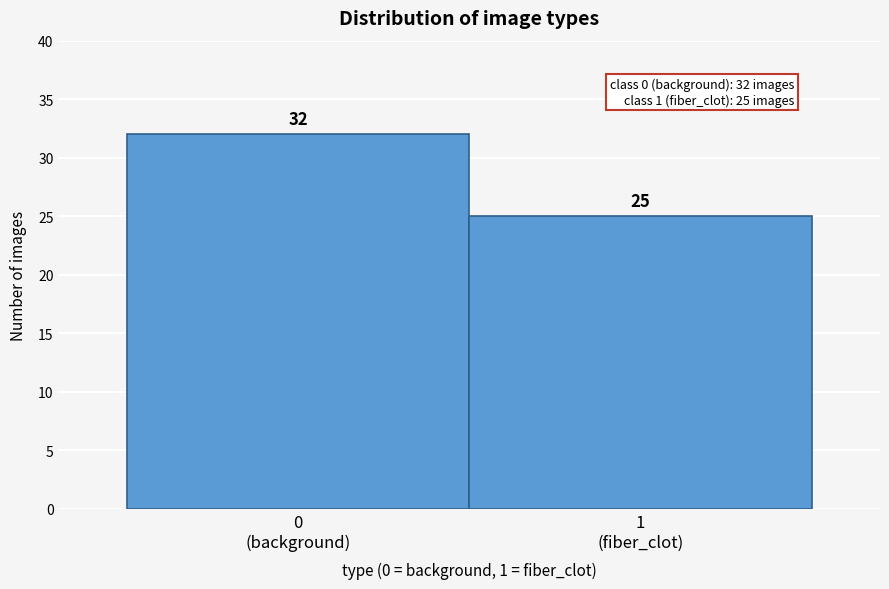

Reading left to right, what are all the values shown in this chart?

32	25